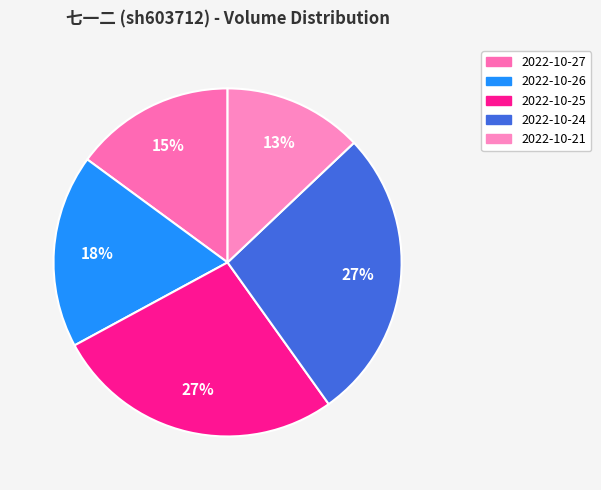

What percentage is the 2022-10-24 slice, to the nearest percent?

27%